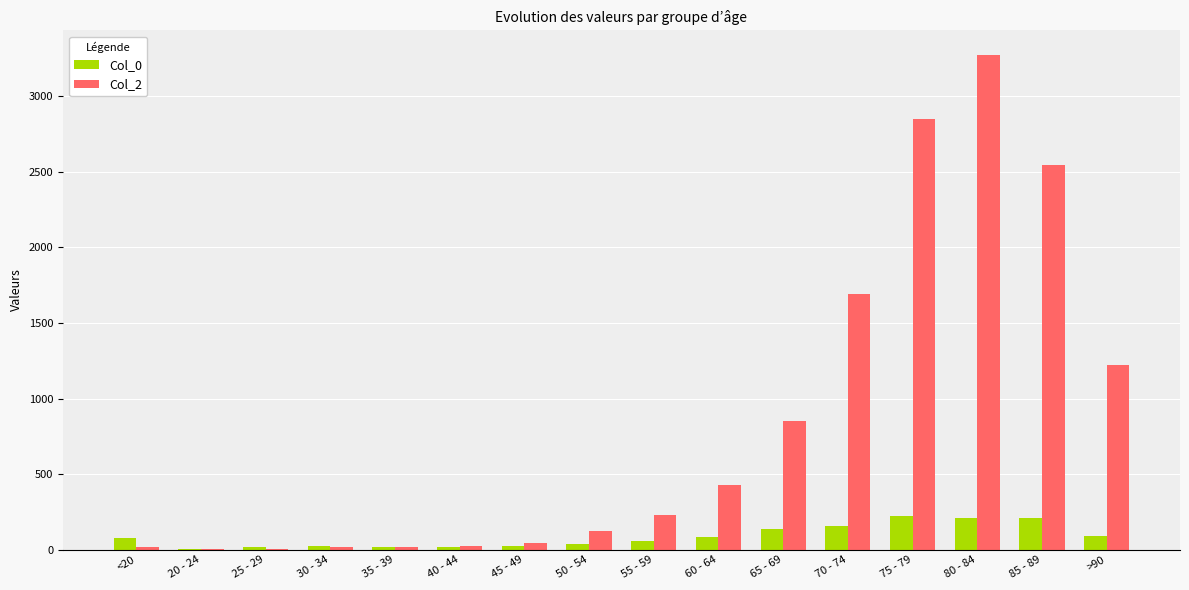

What is the maximum value shown in the chart?

3273